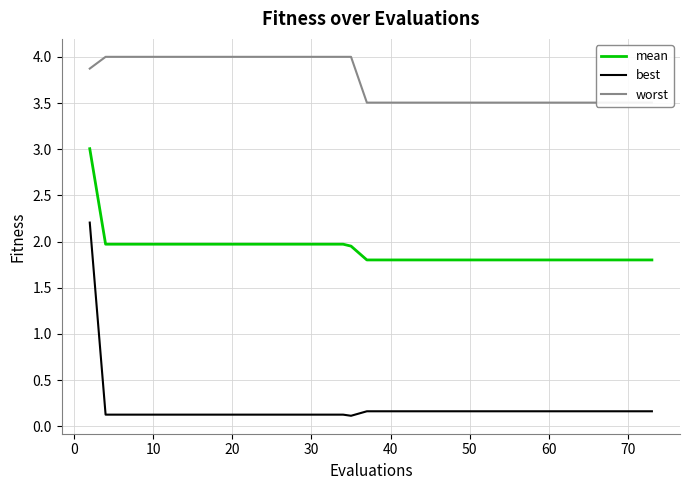

The mean series shows 2.0 at 30. True or false?

True